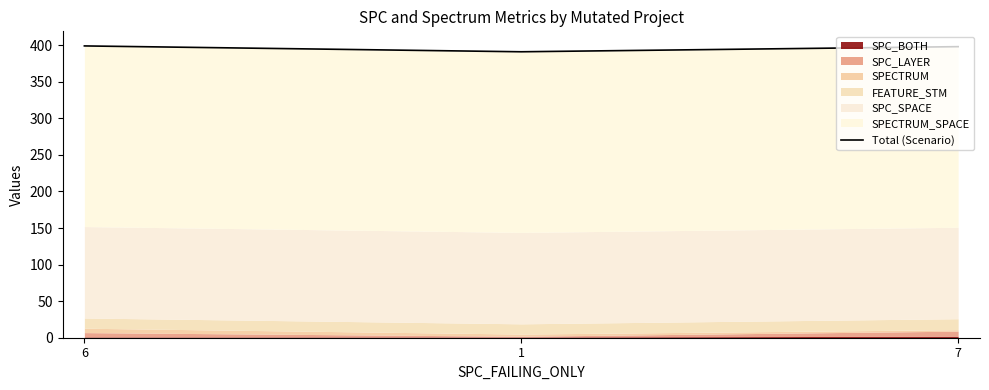

True or false: the data shows 578 at 1.

False